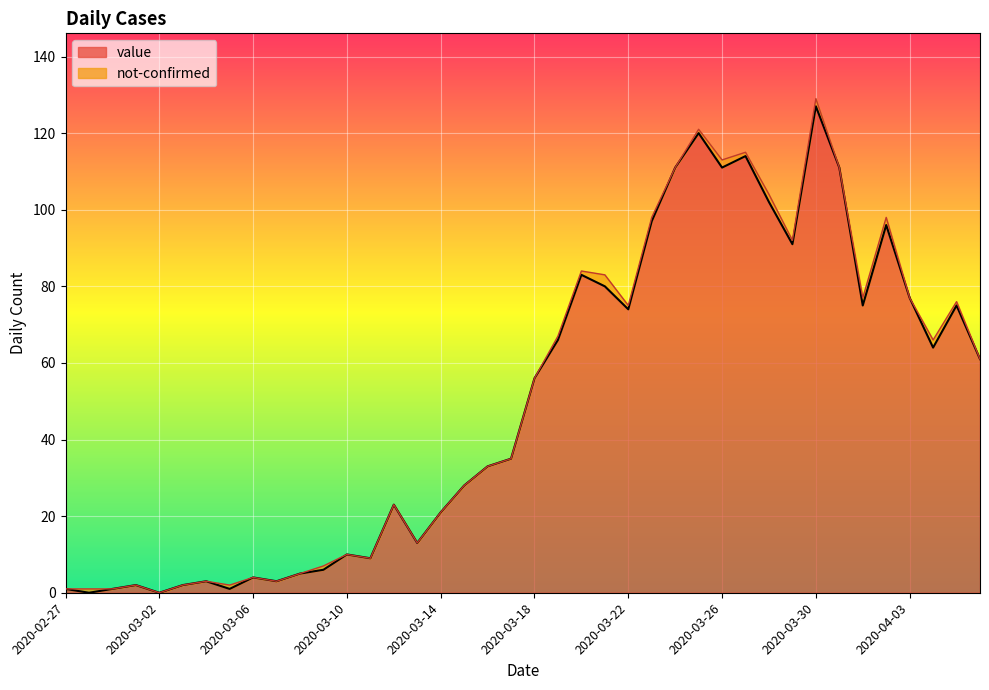

Rank the categories by value from highest to lowest.

2020-03-30, 2020-03-25, 2020-03-27, 2020-03-24, 2020-03-26, 2020-03-31, 2020-03-28, 2020-03-23, 2020-04-02, 2020-03-29, 2020-03-20, 2020-03-21, 2020-04-03, 2020-04-01, 2020-04-05, 2020-03-22, 2020-03-19, 2020-04-04, 2020-04-06, 2020-03-18, 2020-03-17, 2020-03-16, 2020-03-15, 2020-03-12, 2020-03-14, 2020-03-13, 2020-03-10, 2020-03-11, 2020-03-09, 2020-03-08, 2020-03-06, 2020-03-04, 2020-03-07, 2020-03-01, 2020-03-03, 2020-02-27, 2020-02-29, 2020-03-05, 2020-02-28, 2020-03-02